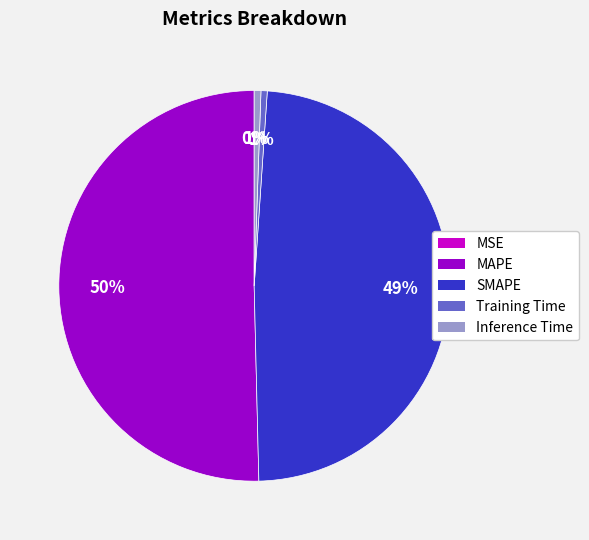

Which category has the biggest portion of the pie?

MAPE